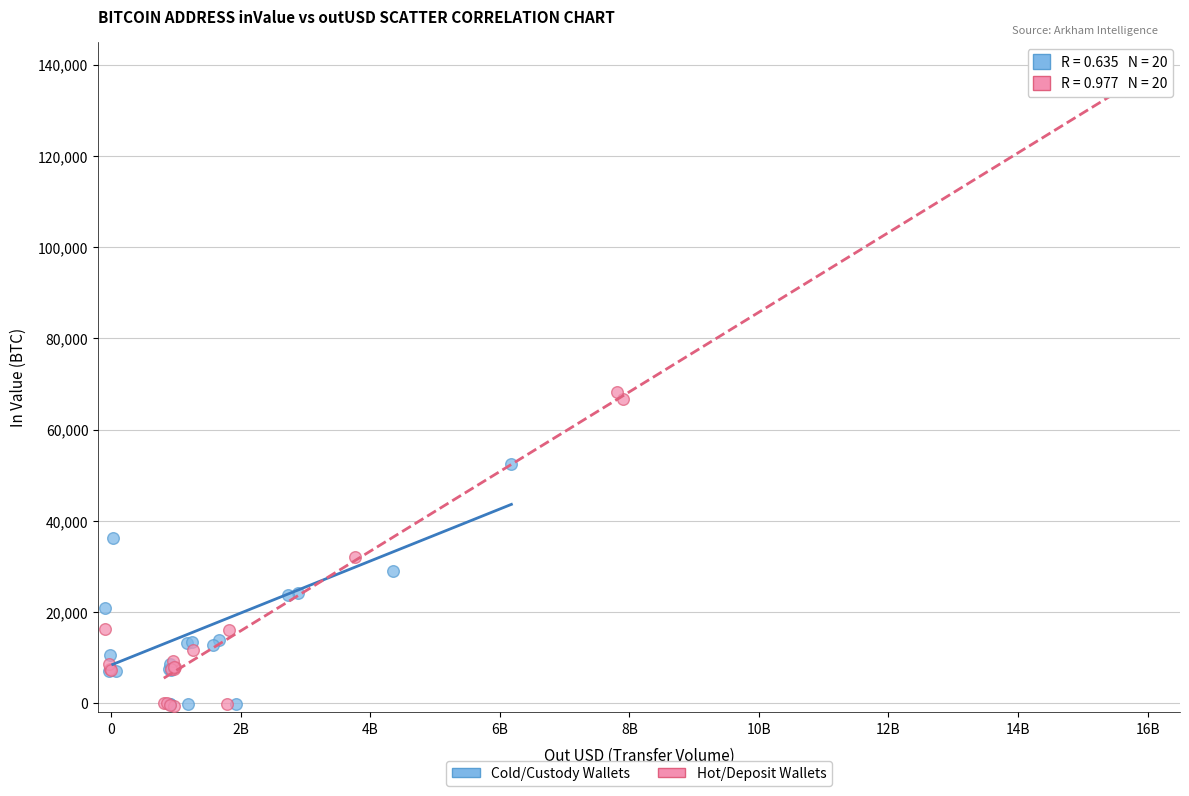

Which series has the widest spread of Y values?

Hot/Deposit Wallets